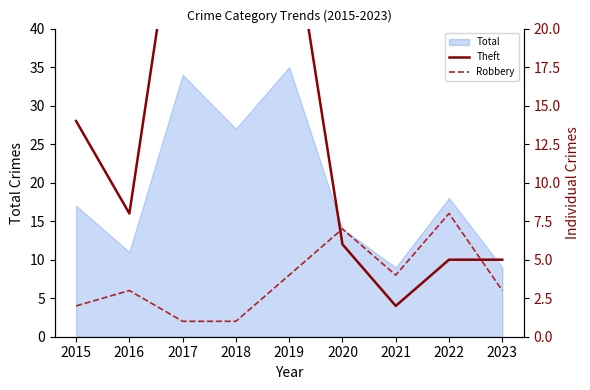

What is the average value of the Robbery series?

4